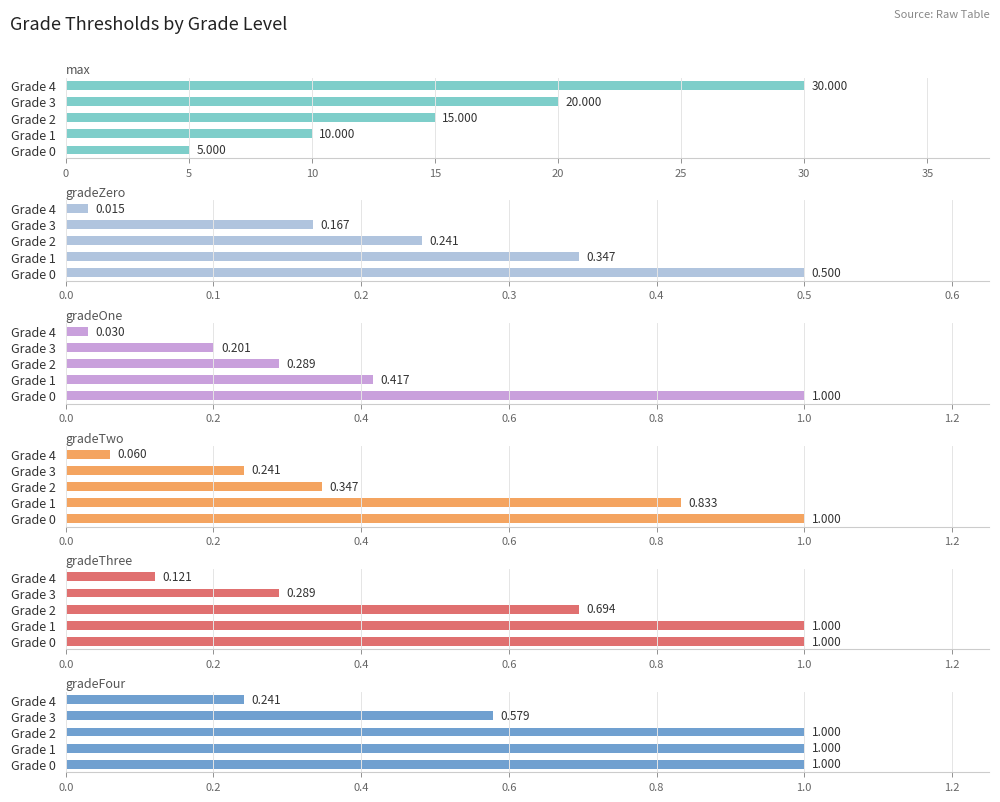

List the series in order of their peak value, highest first.

max, gradeOne, gradeTwo, gradeThree, gradeFour, gradeZero